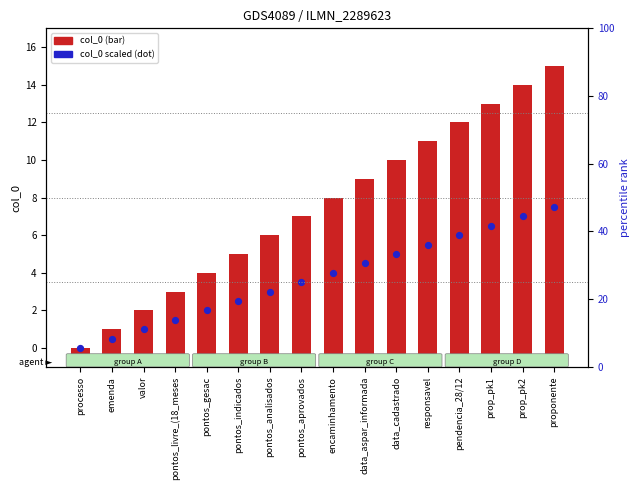

At how many categories does at least one series exceed 3?

13